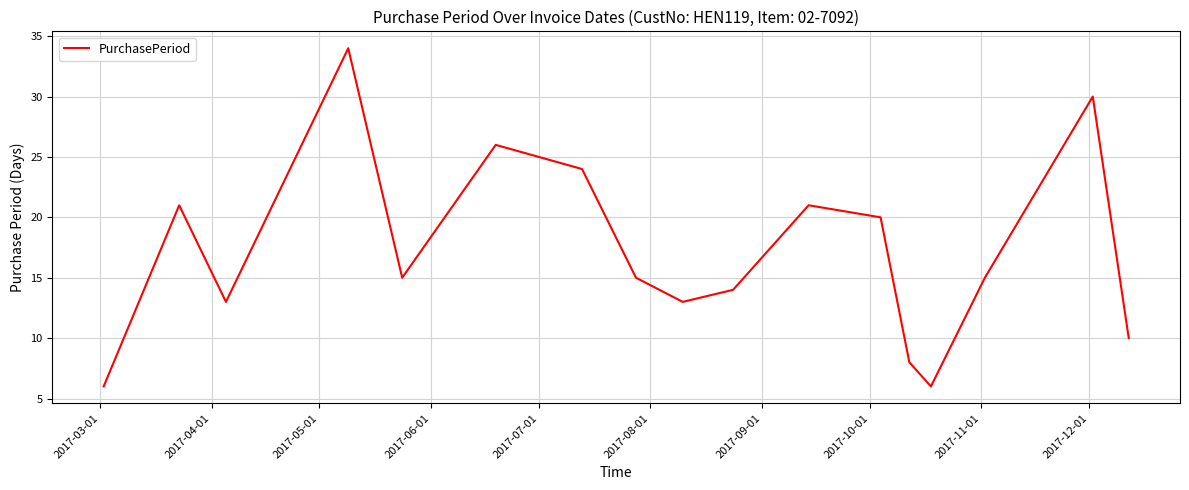

What is the maximum value shown in the chart?

34